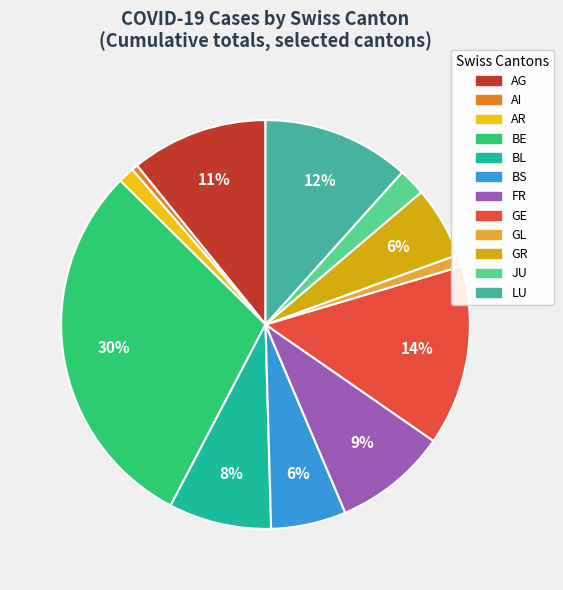

How many slices are in this pie chart?

12